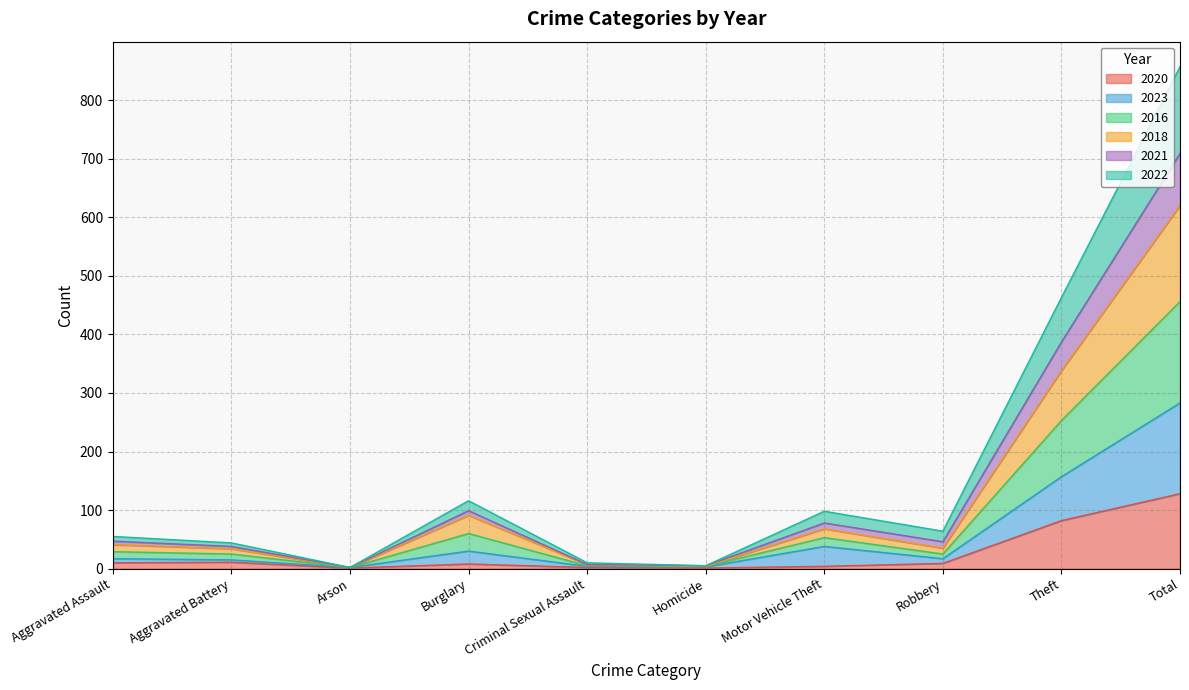

Which category has the highest value in the 2020 series?

Total